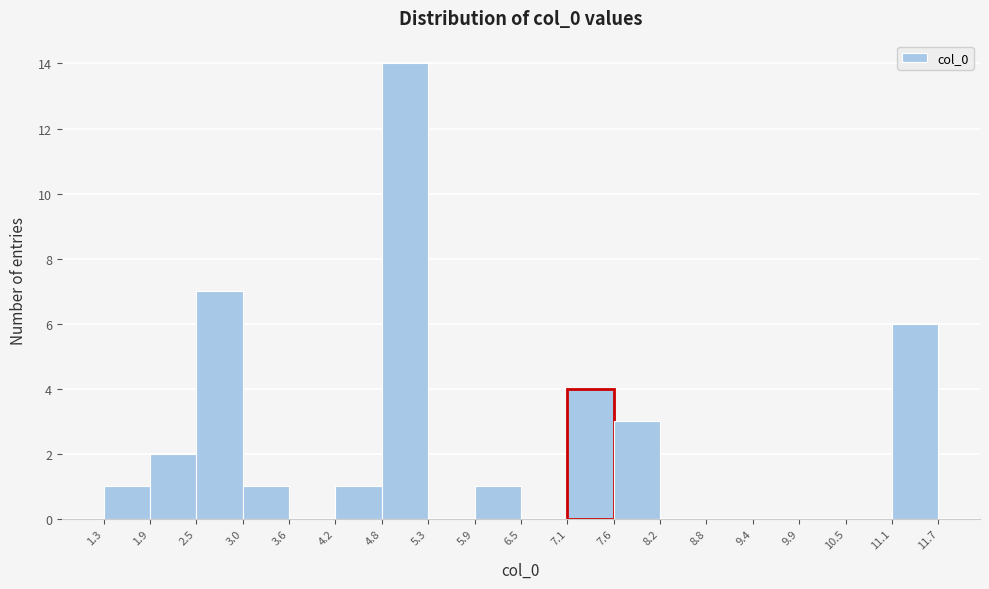

What is the height of the bar covering 5.9 to 6.5 on the x-axis? The values are not printed on the chart, so give them approximately, as read against the axis.

1